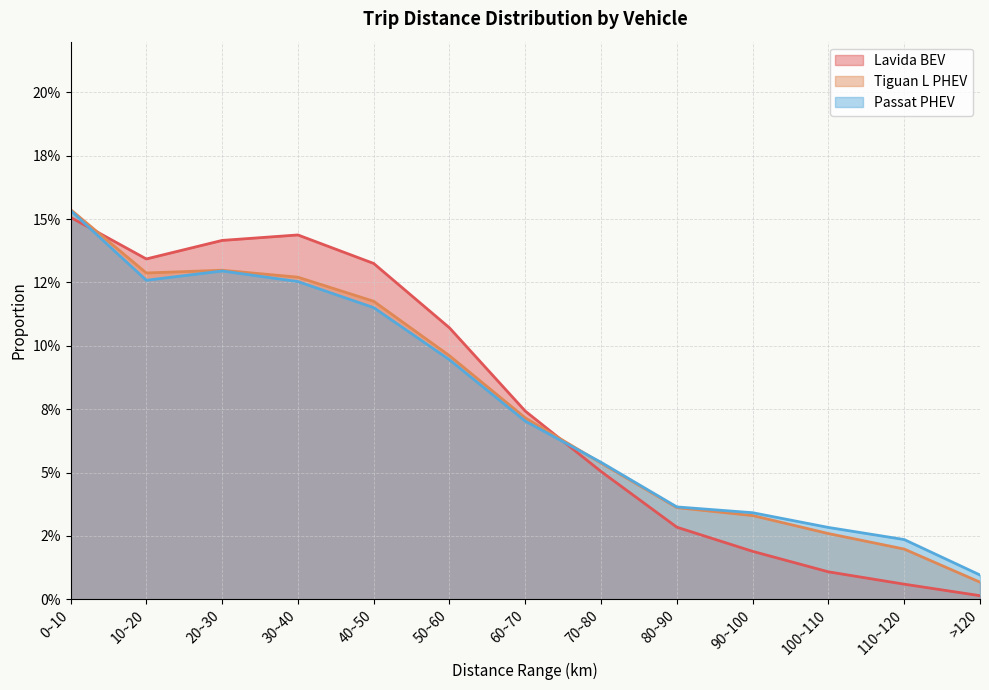

List the labels in order of Lavida BEV value, smallest first.

>120, 110~120, 100~110, 90~100, 80~90, 70~80, 60~70, 50~60, 40~50, 10~20, 20~30, 30~40, 0~10